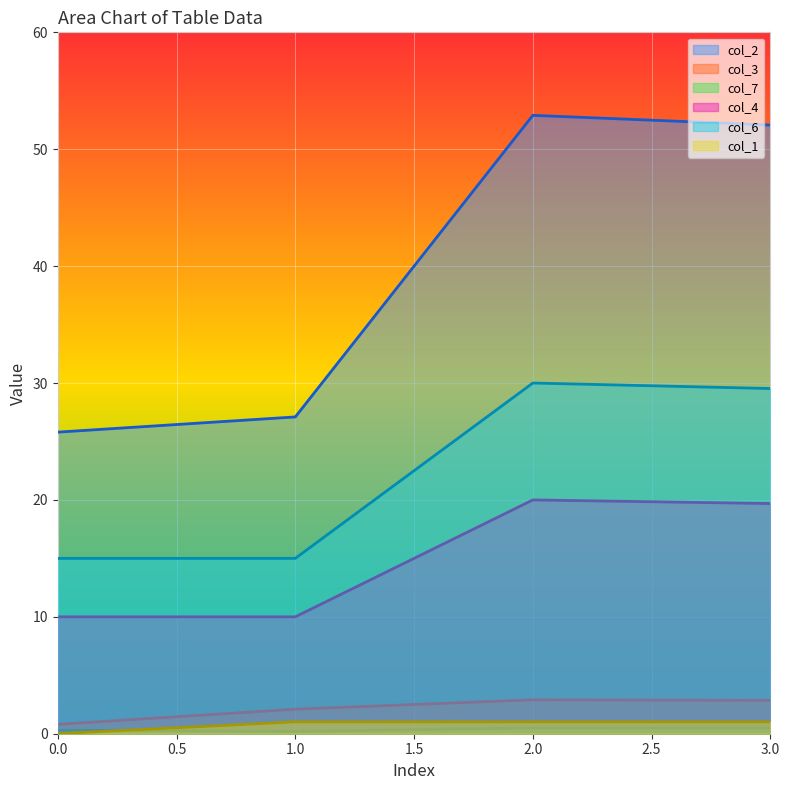

What is the difference between the maximum and minimum values in the col_6 series?

15.0